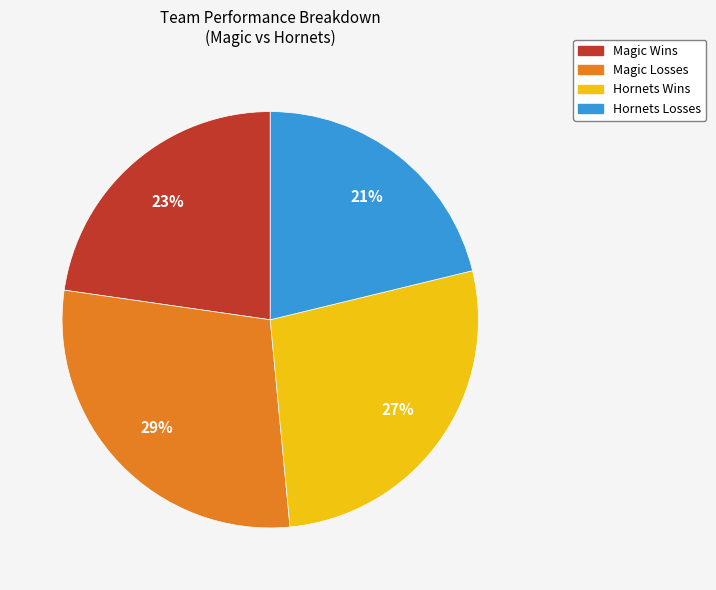

To the nearest percent, what is the difference between the largest and smallest slice percentages?

8%